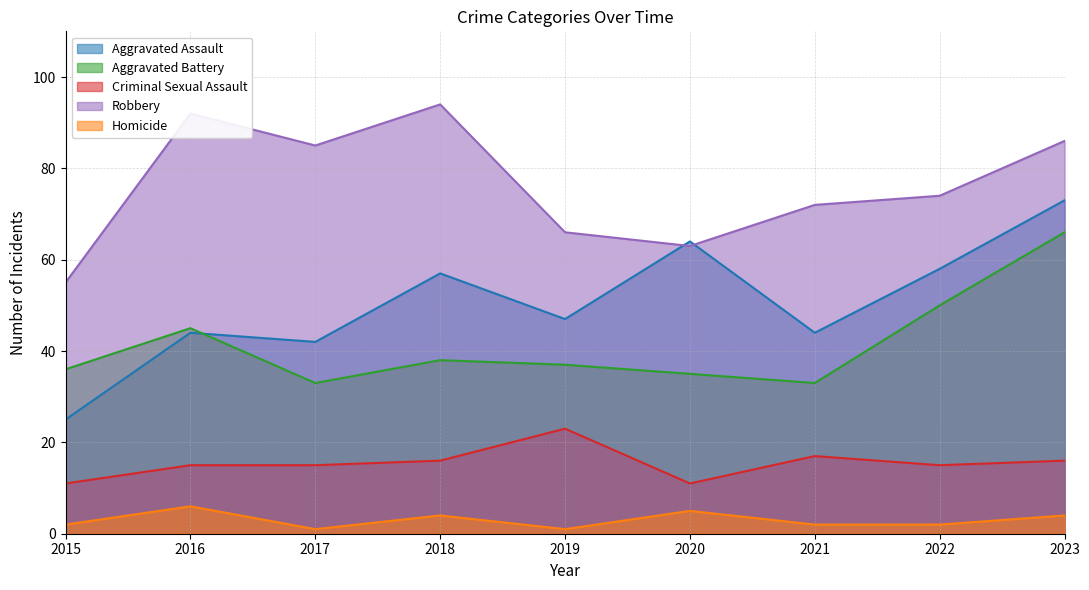

Reading left to right, list all the values displayed in this chart.

Aggravated Assault: 2015=25	2016=44	2017=42	2018=57	2019=47	2020=64	2021=44	2022=58	2023=73
Aggravated Battery: 2015=36	2016=45	2017=33	2018=38	2019=37	2020=35	2021=33	2022=50	2023=66
Criminal Sexual Assault: 2015=11	2016=15	2017=15	2018=16	2019=23	2020=11	2021=17	2022=15	2023=16
Robbery: 2015=55	2016=92	2017=85	2018=94	2019=66	2020=63	2021=72	2022=74	2023=86
Homicide: 2015=2	2016=6	2017=1	2018=4	2019=1	2020=5	2021=2	2022=2	2023=4